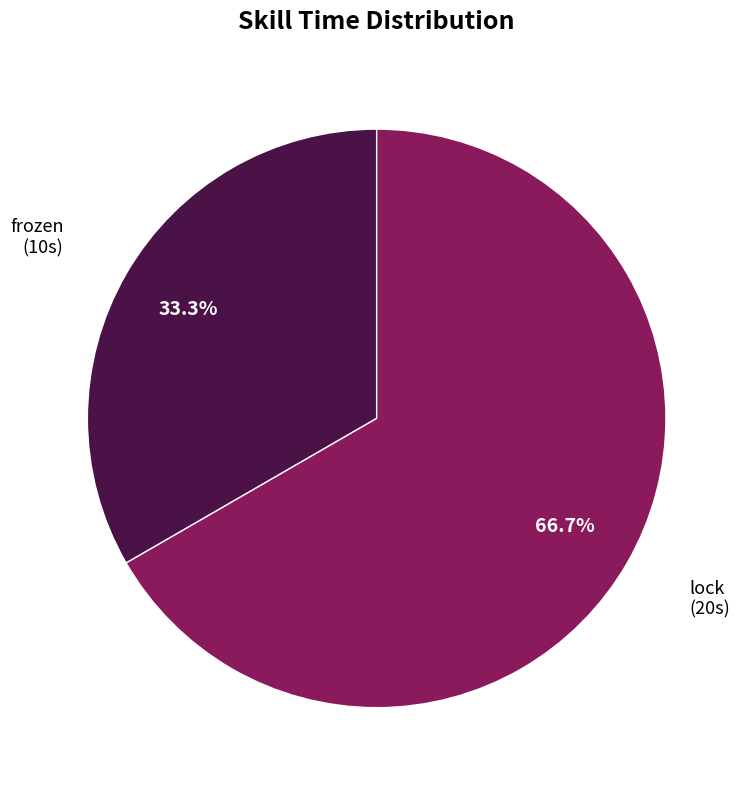

What percentage is the frozen slice, to the nearest percent?

33%